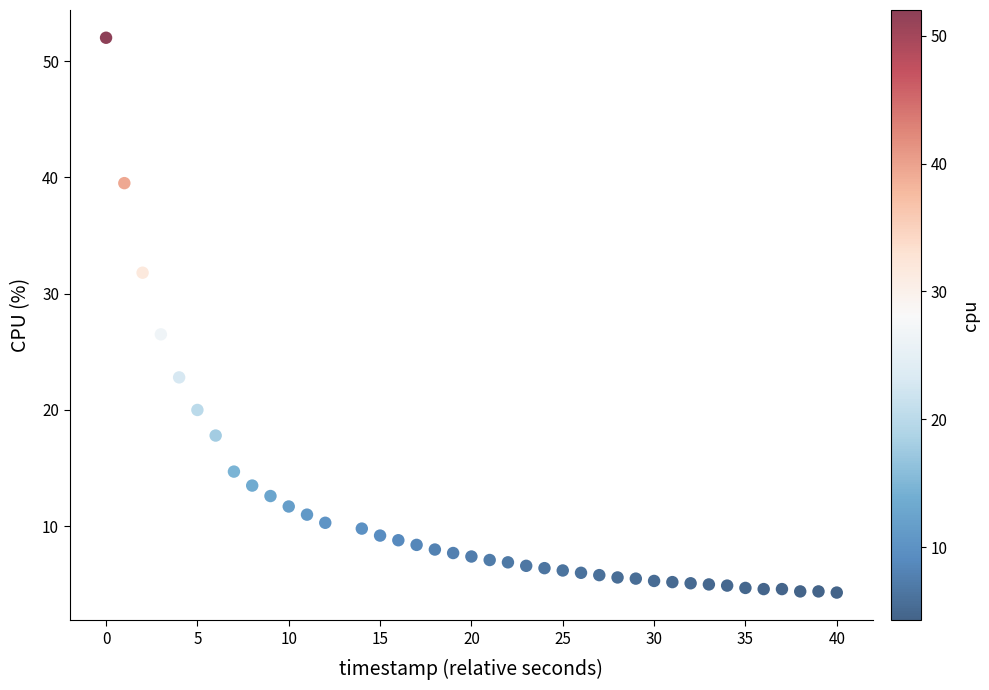

What Y value in the scatter plot is closest to 28?

26.5